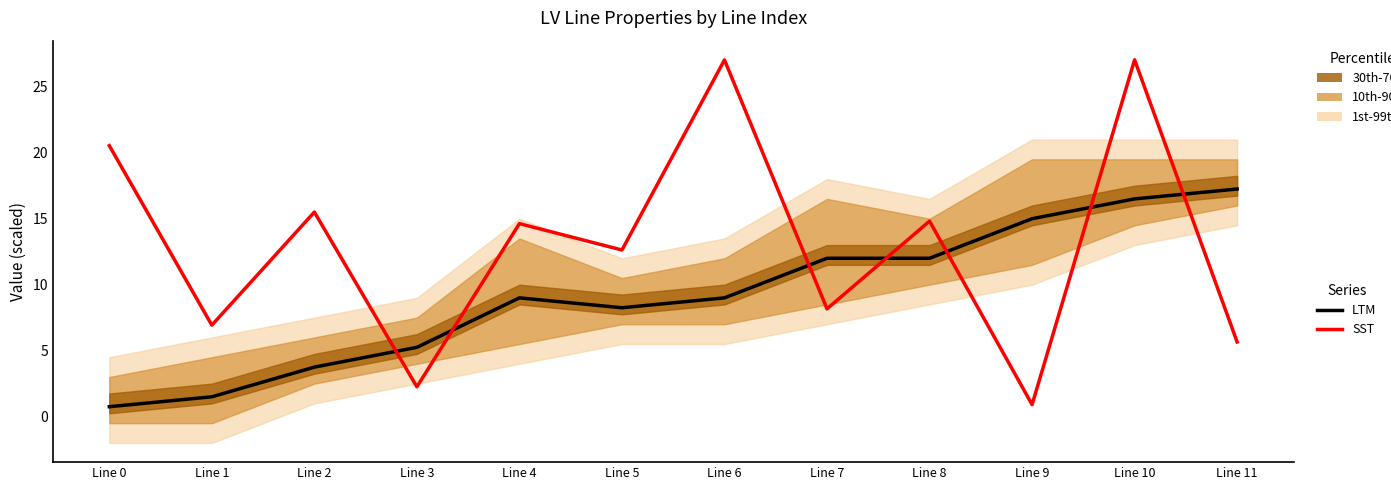

Is it true that SST equals 6.9 at Line 1?

True